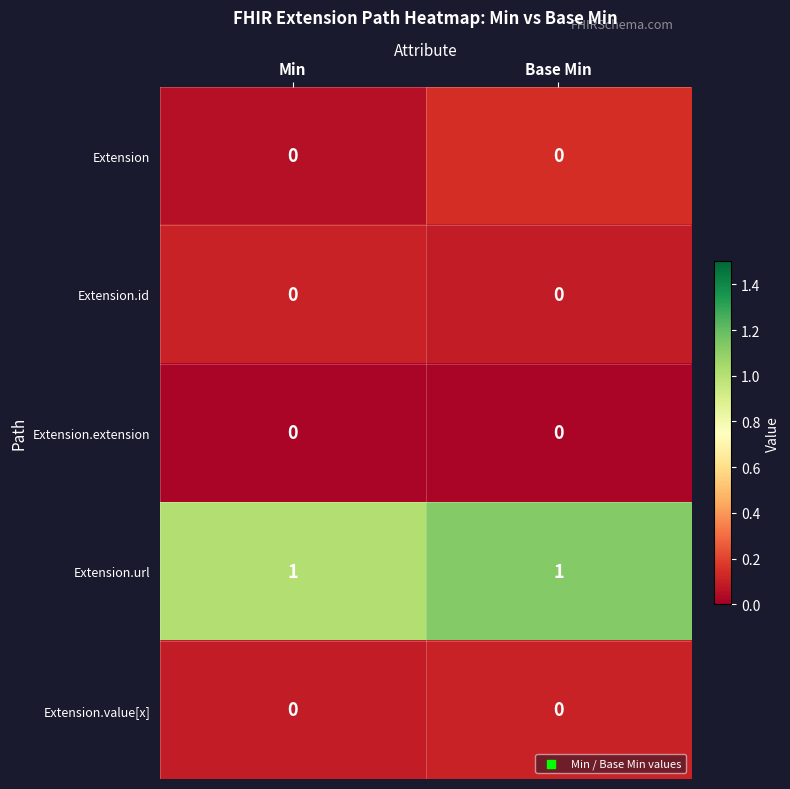

What is the difference between the highest and lowest values at Min?

1